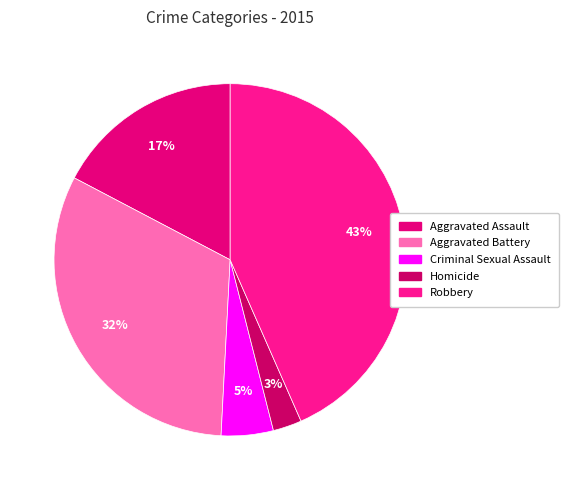

Count the number of slices in the pie.

5